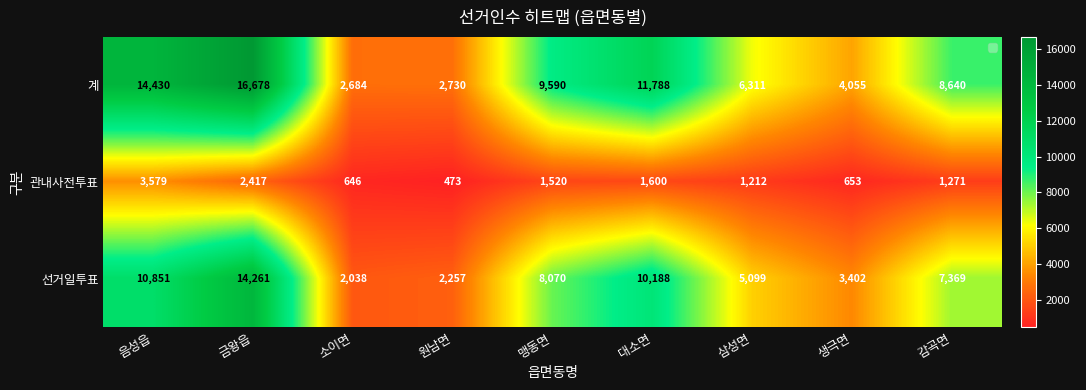

What is the sum of the 계 values at 원남면 and 소이면?

5414